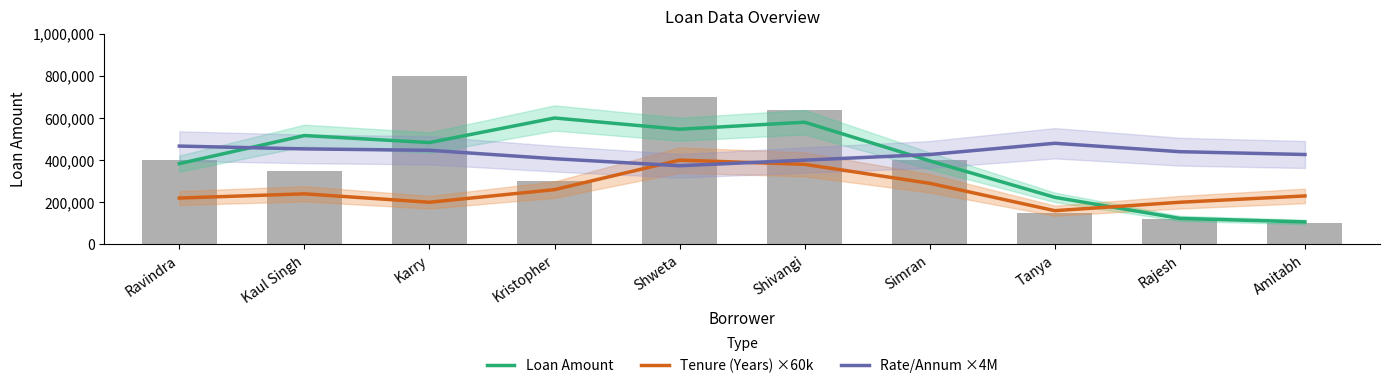

At which label does Tenure (Years) ×60k reach its minimum?

Tanya